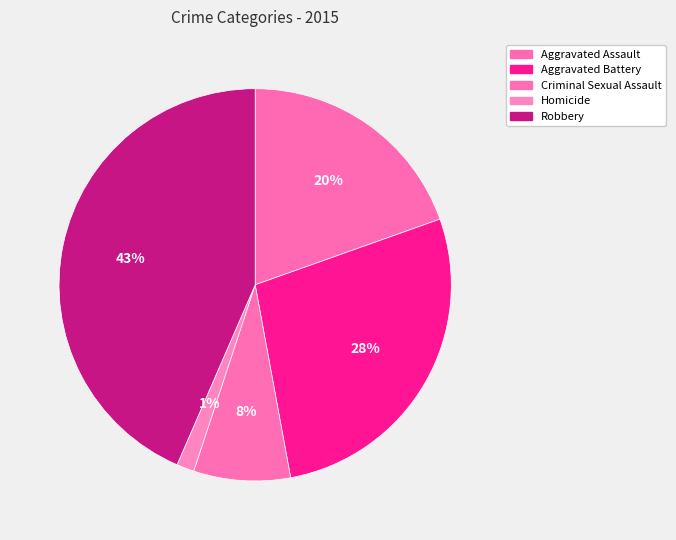

Which has a higher value, Criminal Sexual Assault or Aggravated Battery?

Aggravated Battery